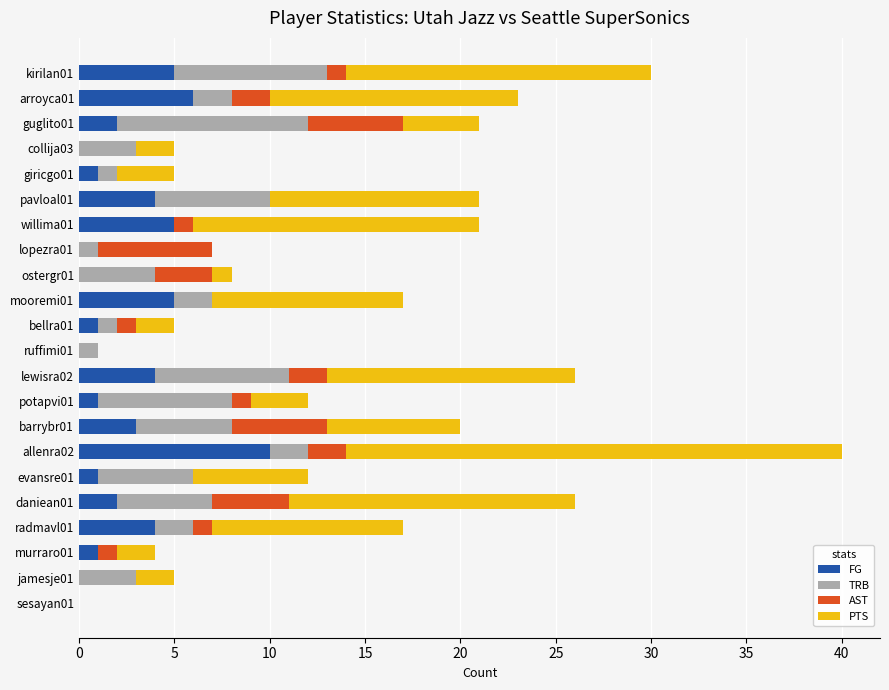

The value of FG at radmavl01 is 6. True or false?

False